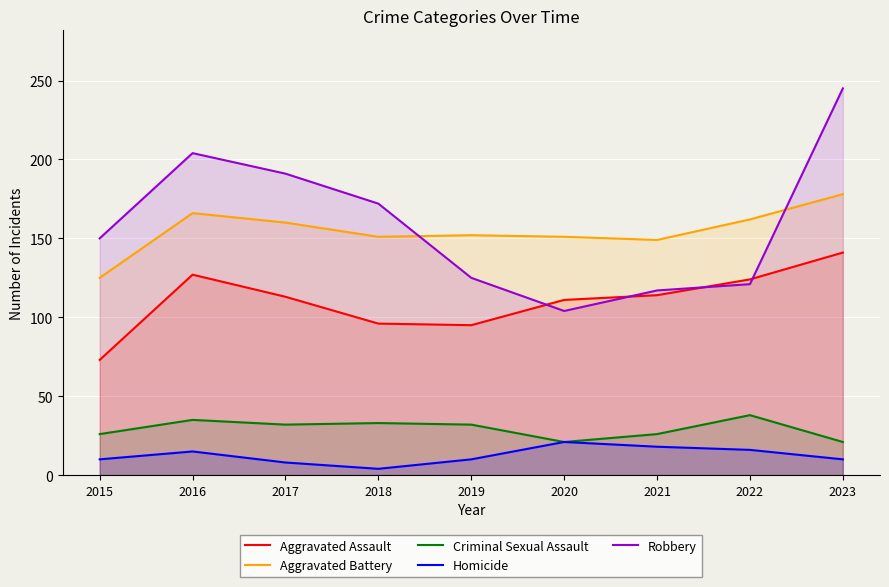

Between 2020 and 2022, which series saw the biggest shift?

Criminal Sexual Assault